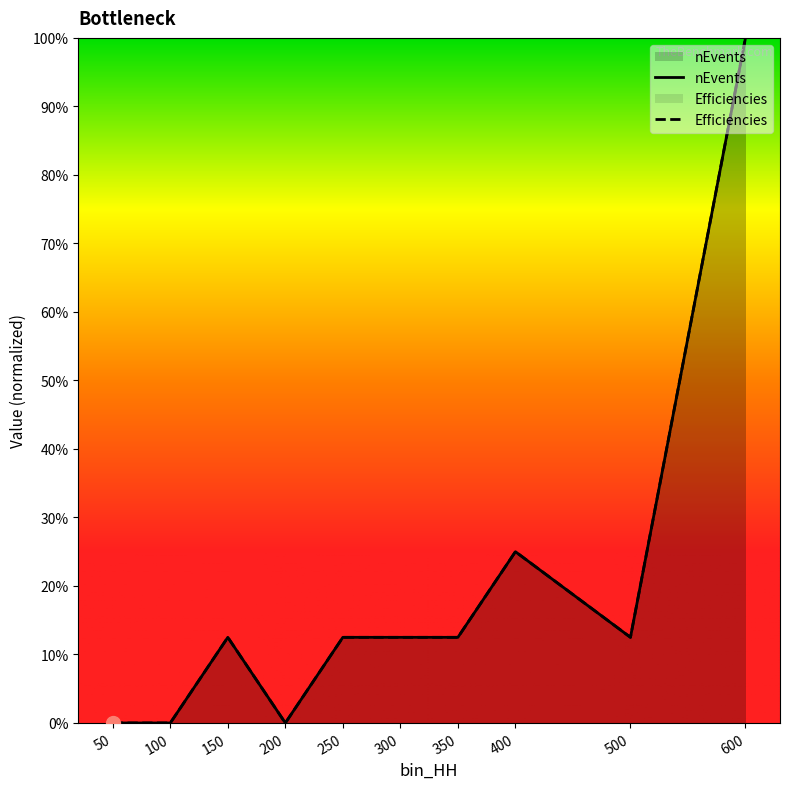

How many lines are shown in the chart?

2